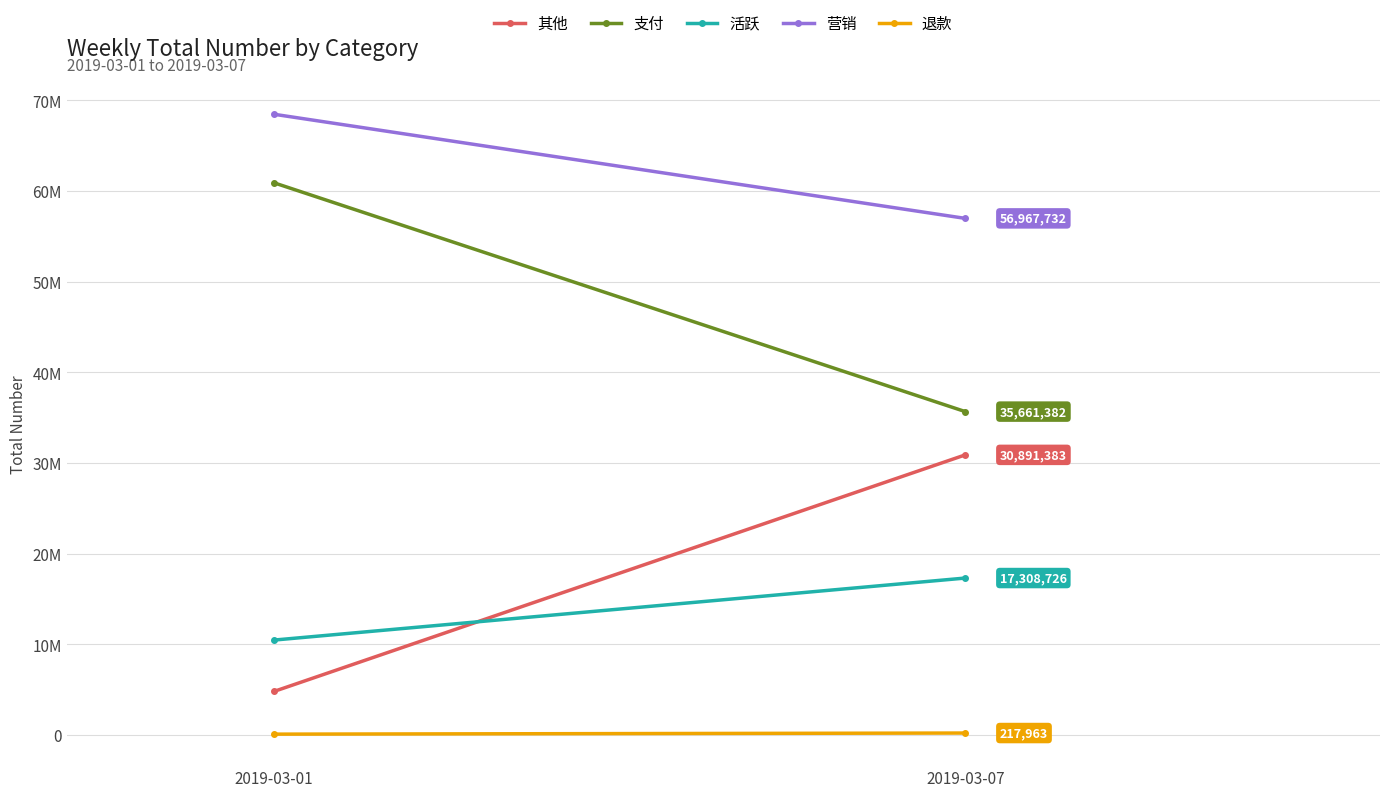

Reading left to right, what are all the values shown in this chart?

其他: 2019-03-01=4810630	2019-03-07=30891383
支付: 2019-03-01=60887385	2019-03-07=35661382
活跃: 2019-03-01=10470399	2019-03-07=17308726
营销: 2019-03-01=68448101	2019-03-07=56967732
退款: 2019-03-01=96131	2019-03-07=217963